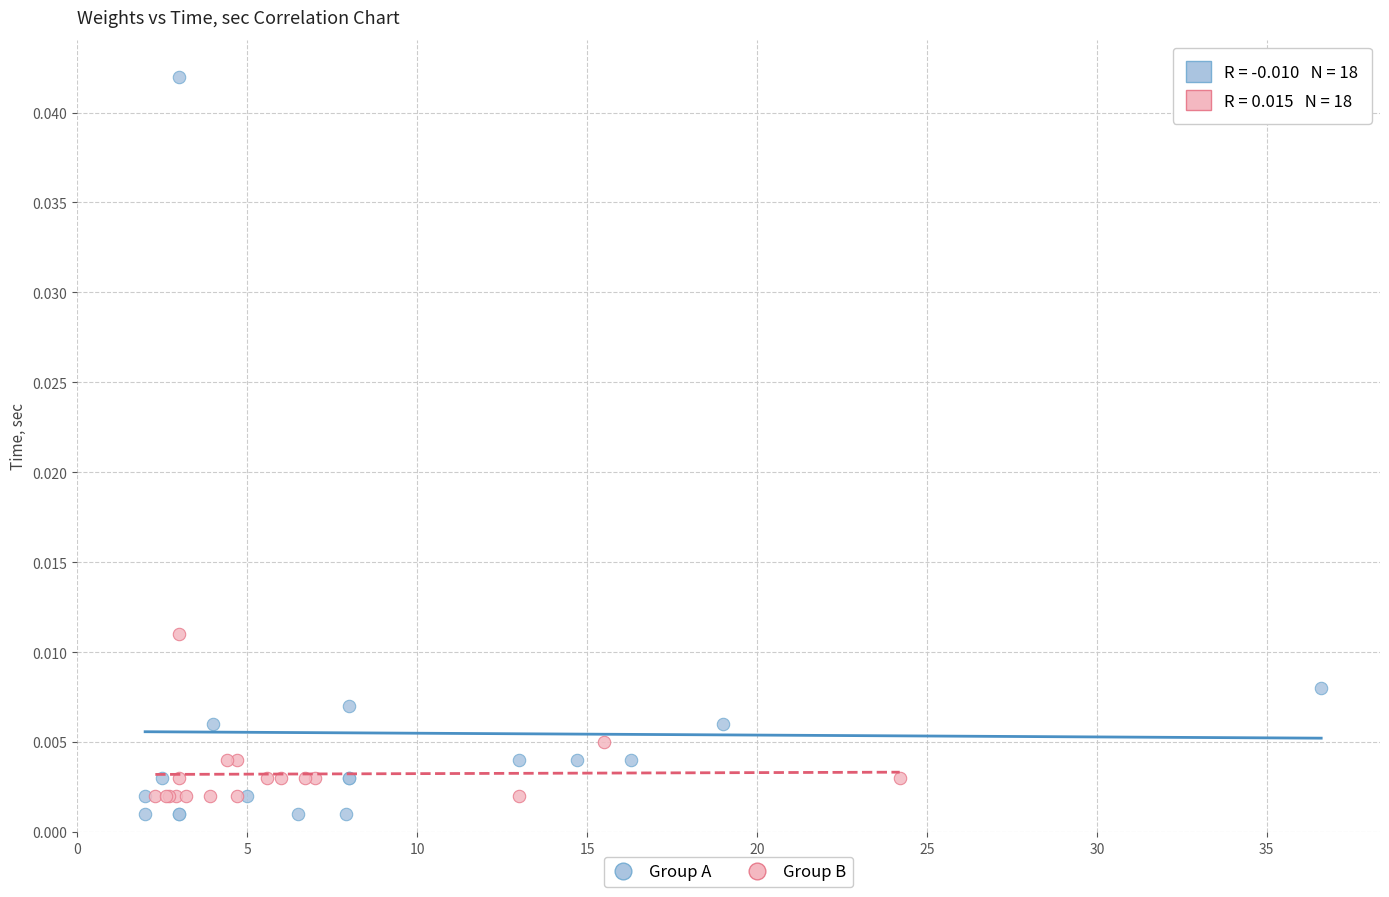

Which series has the largest Y range (max minus min)?

Group A